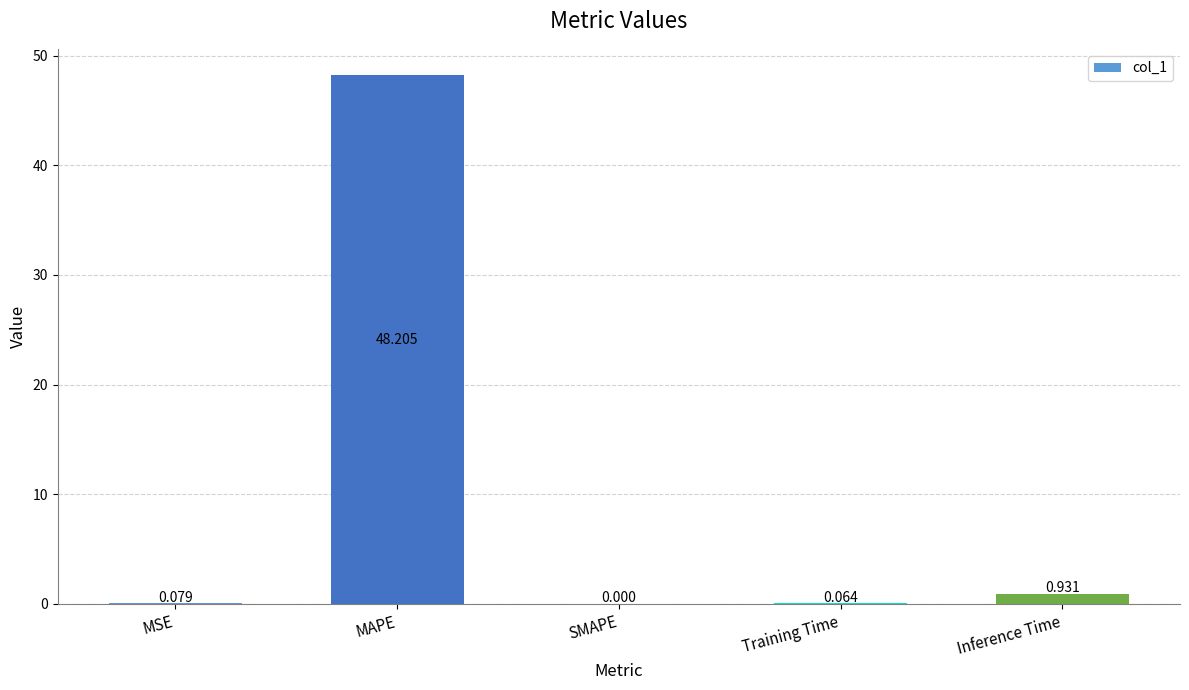

Between Training Time and Inference Time, which is larger?

Inference Time